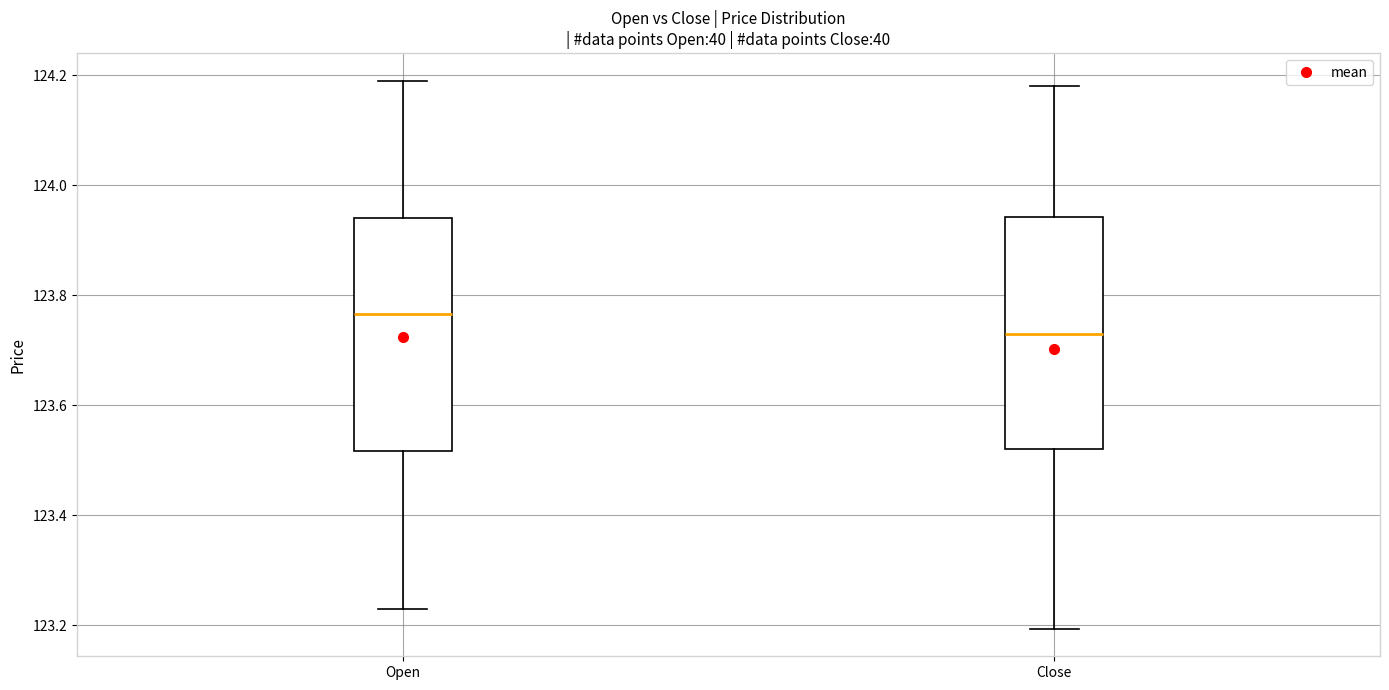

Reading left to right, transcribe this box plot: for each box, give where its median line is, the range the box spans, and where its two whiskers end, as read against the y-axis. The values are not printed on the chart, so give them approximately, as read against the axis.

Open: median 123.76, box 123.52 to 123.94, whiskers 123.24 to 124.20
Close: median 123.74, box 123.52 to 123.94, whiskers 123.20 to 124.18